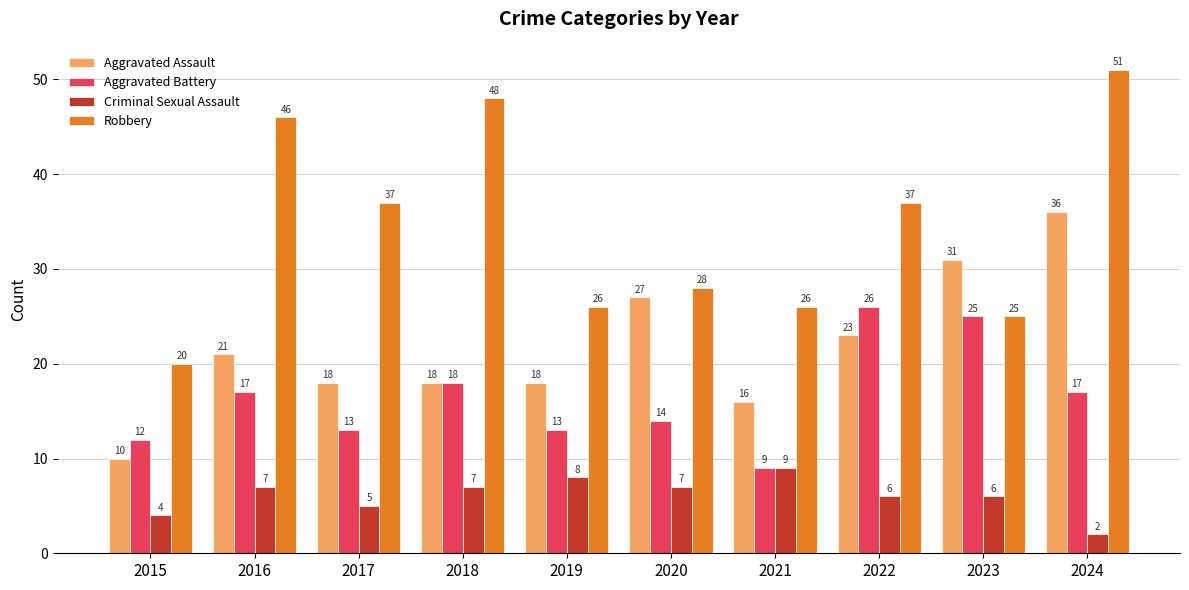

Rank the series by their average value, from highest to lowest.

Robbery, Aggravated Assault, Aggravated Battery, Criminal Sexual Assault